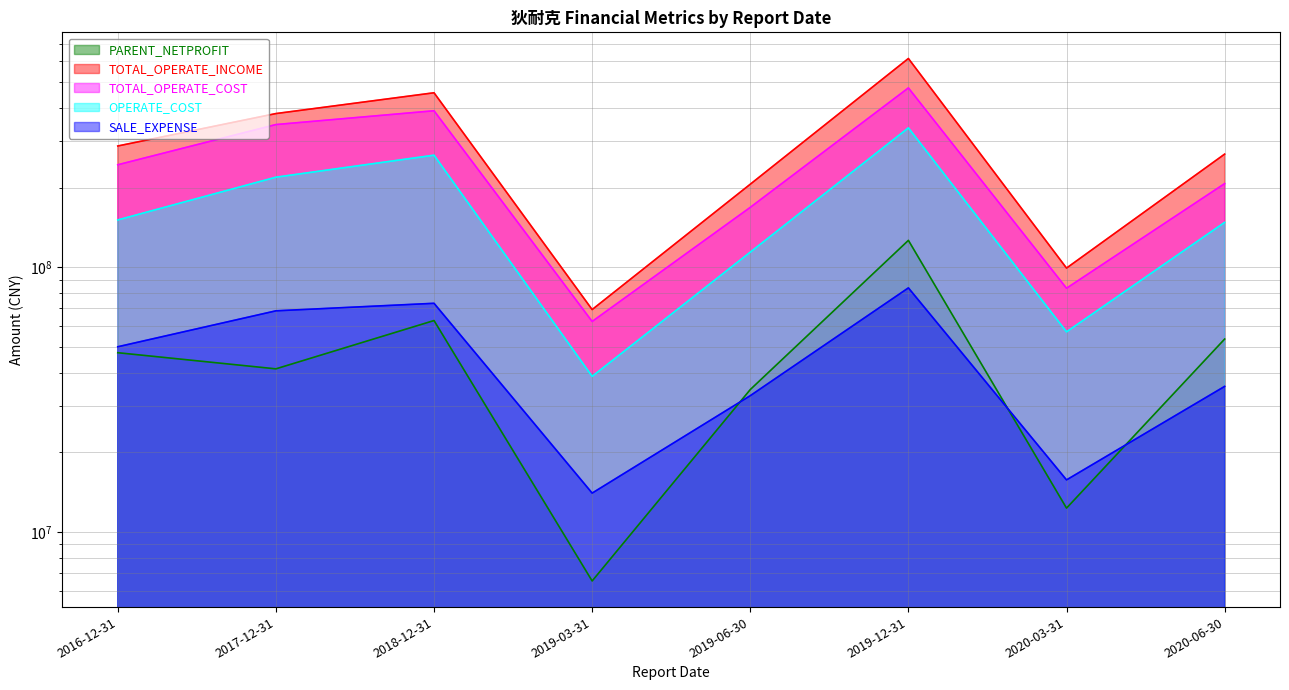

True or false: OPERATE_COST and PARENT_NETPROFIT cross at least once.

False